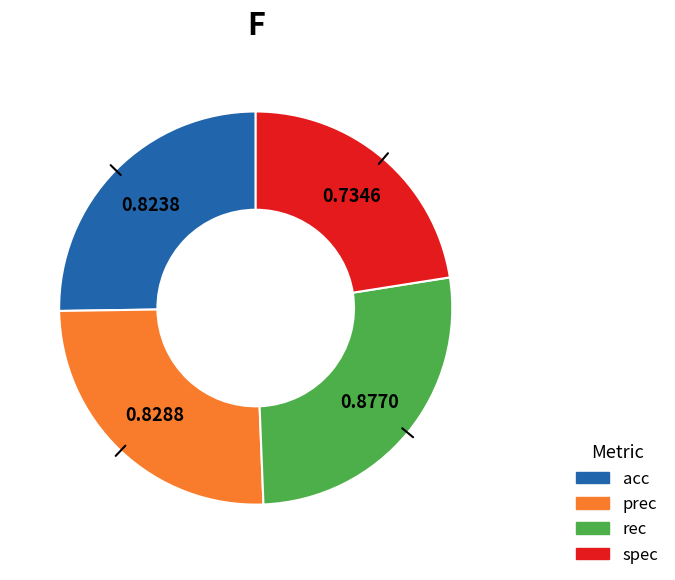

Between acc and rec, which is larger?

rec